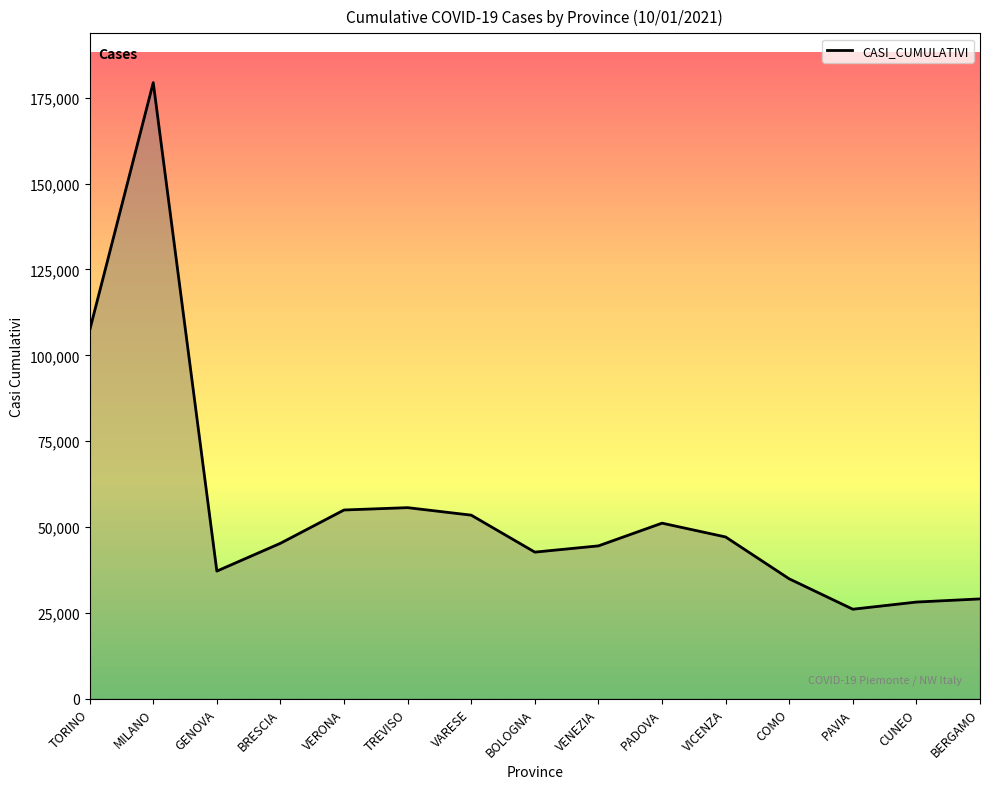

What is the difference between the values at TORINO and PADOVA?

56151